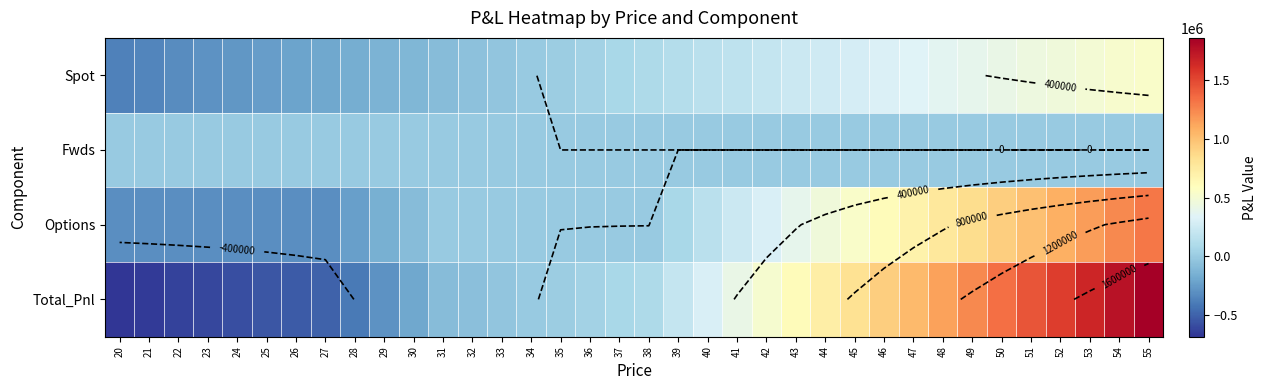

What value does the Options series have at 45?

540569.3